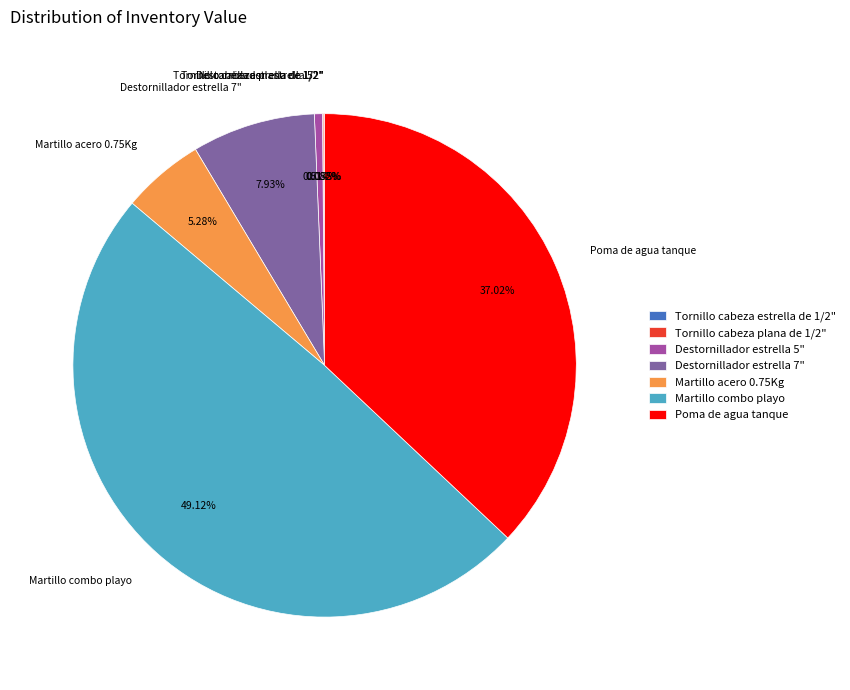

Approximately how many times larger is the value at Martillo combo playo compared to Destornillador estrella 5"?

95.5